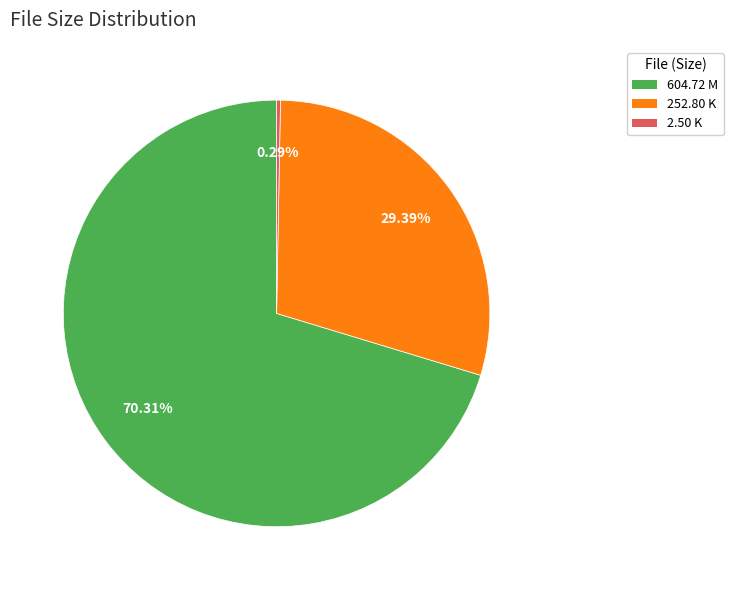

Is there any slice that represents more than half of the pie?

Yes